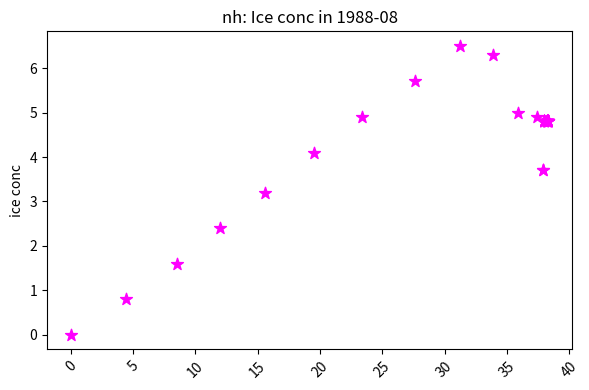

What Y value in the scatter plot is closest to 3?

3.2